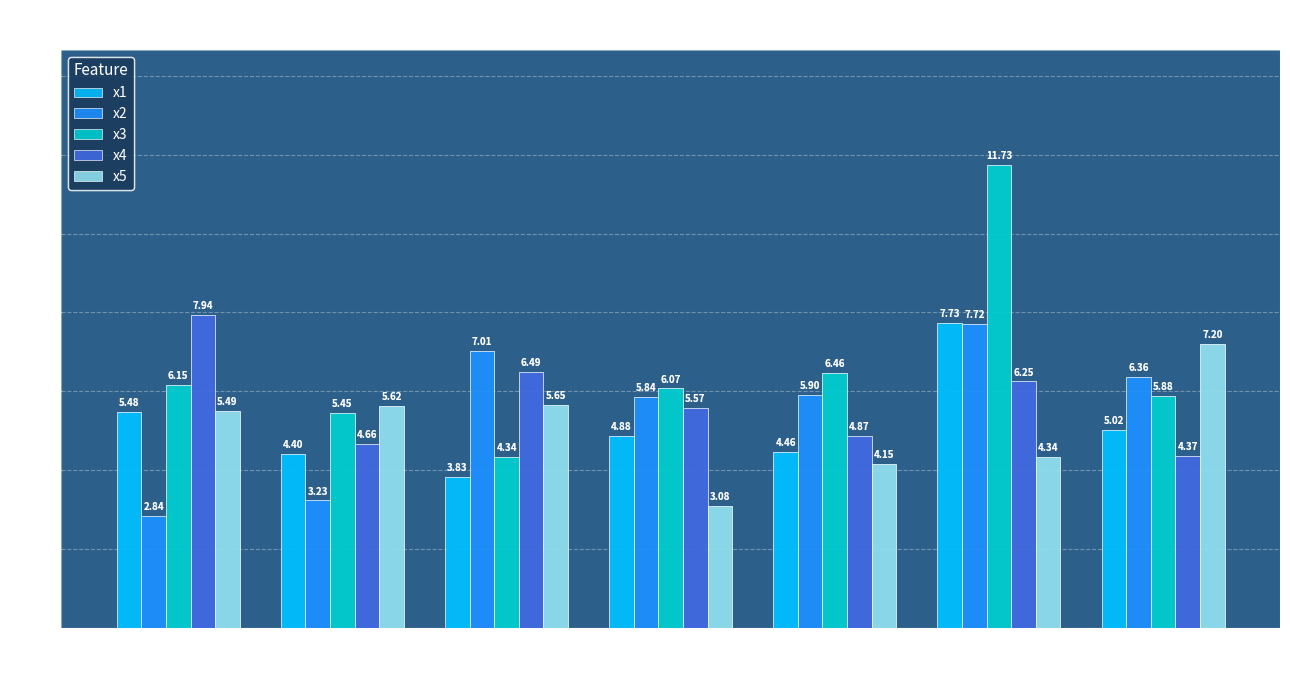

Does the chart contain any negative values?

No